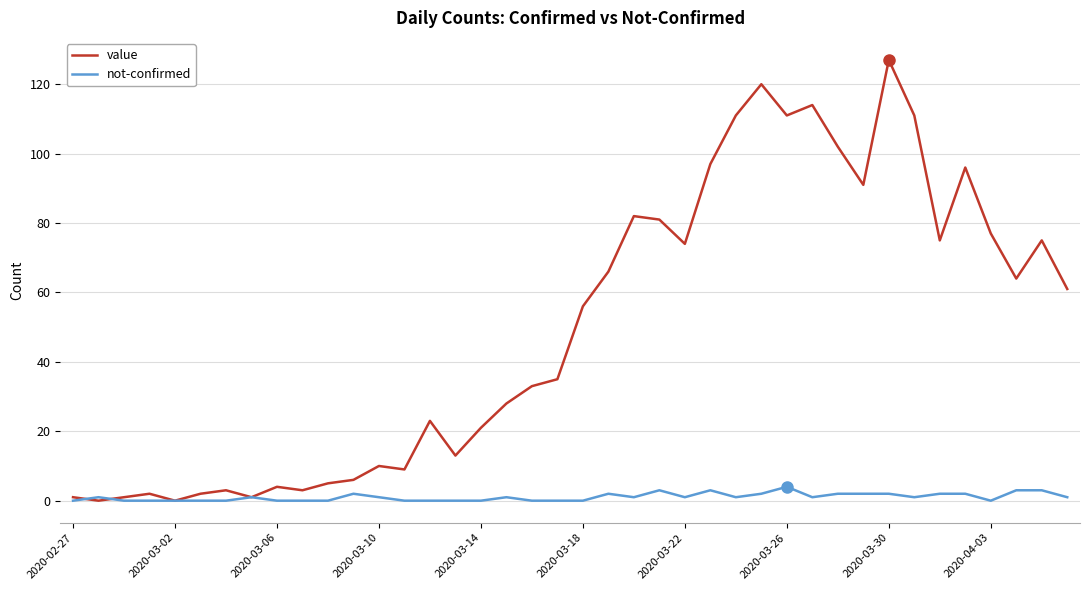

Which series has the widest spread of values?

value